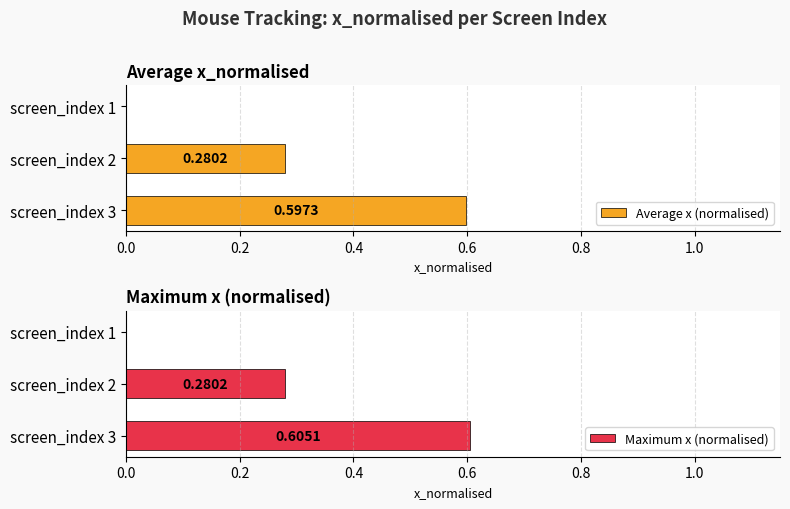

List the series in order of their overall mean, lowest first.

Average x (normalised), Maximum x (normalised)